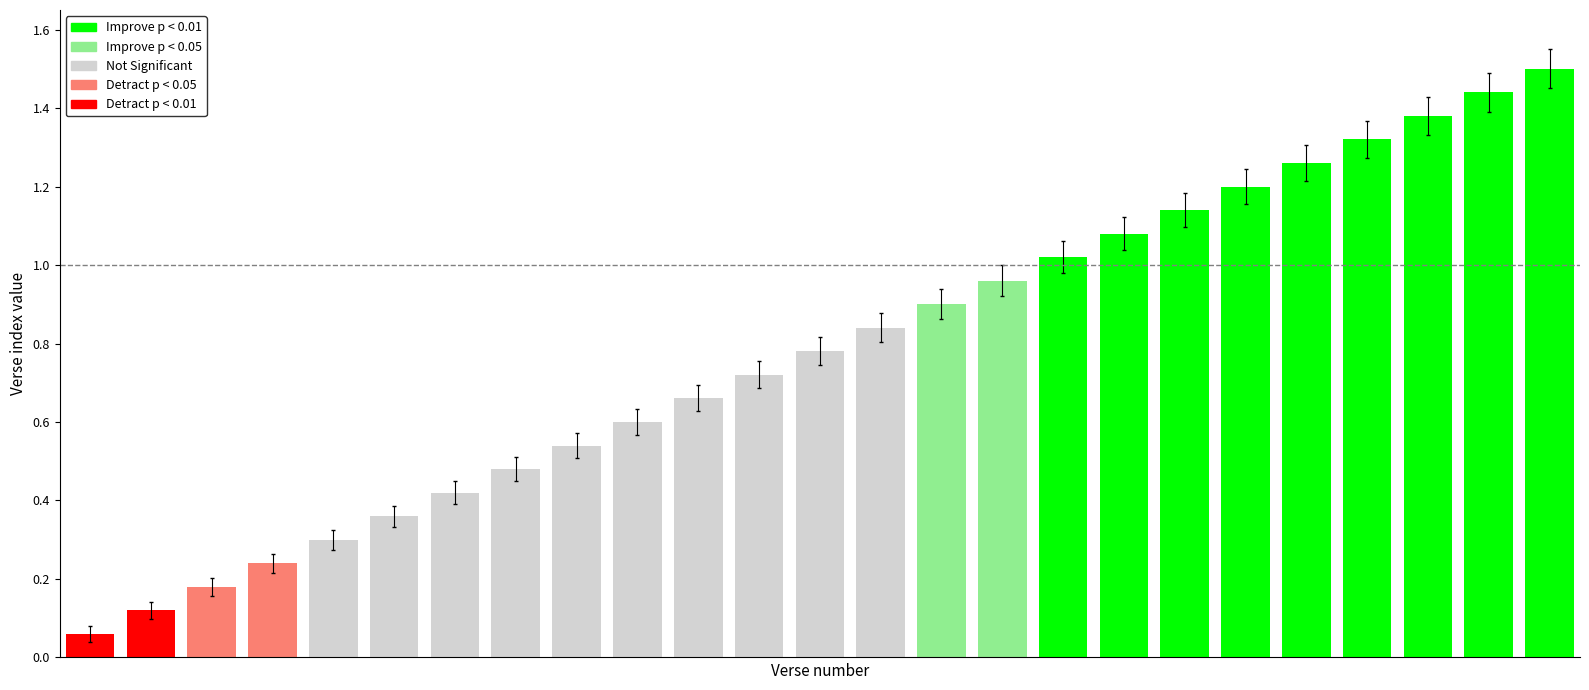

What is the greatest value displayed?

1.5